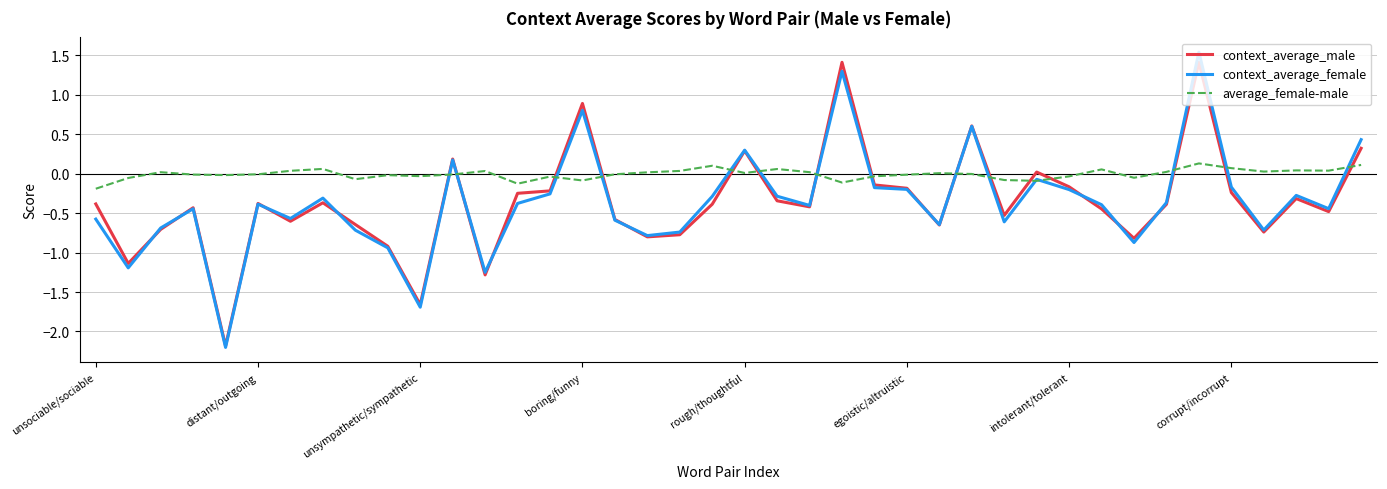

Which series has the largest total across all categories?

average_female-male